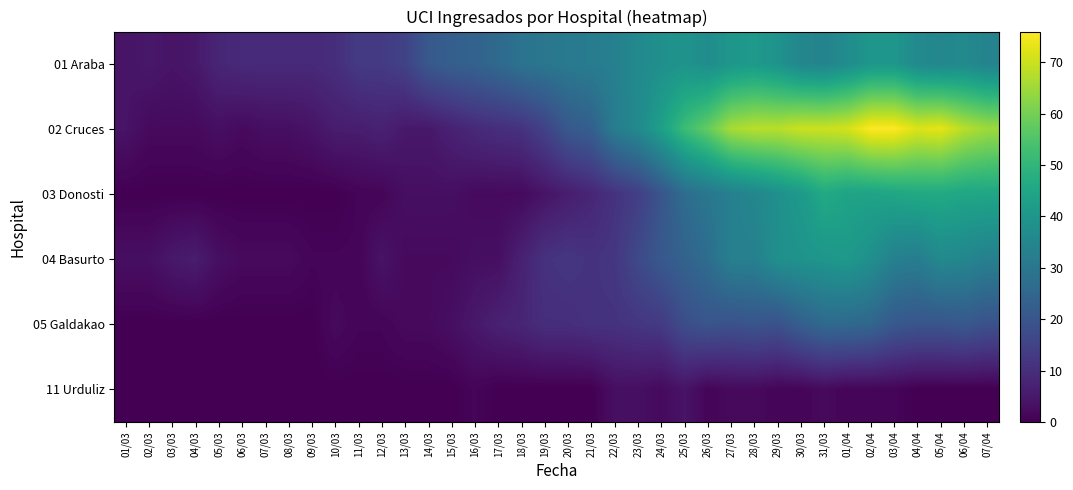

Between 30/03 and 02/03, which is larger?

30/03